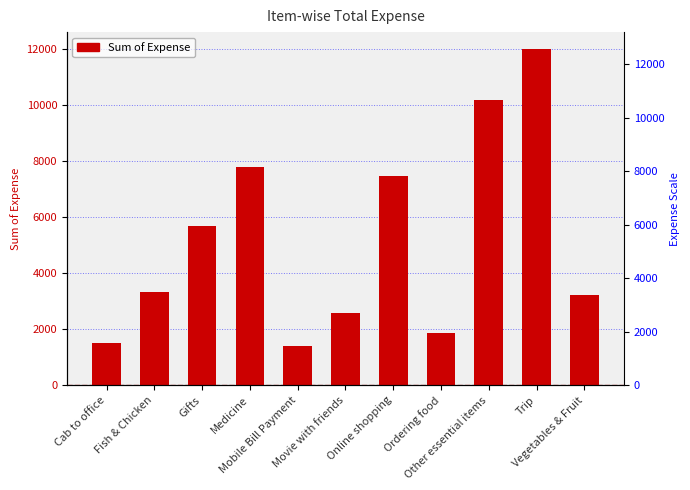

Rank the categories by value from highest to lowest.

Trip, Other essential items, Medicine, Online shopping, Gifts, Fish & Chicken, Vegetables & Fruit, Movie with friends, Ordering food, Cab to office, Mobile Bill Payment